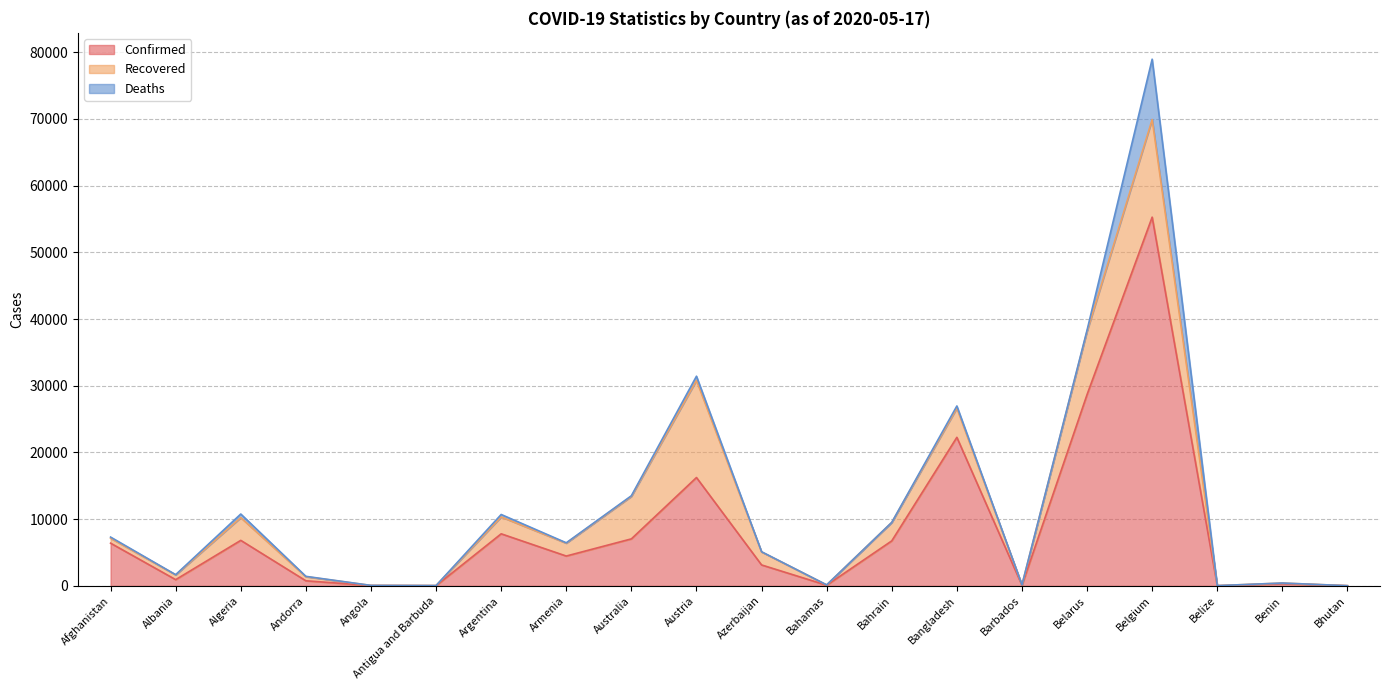

What is the label of the 1st point from the left?

Afghanistan